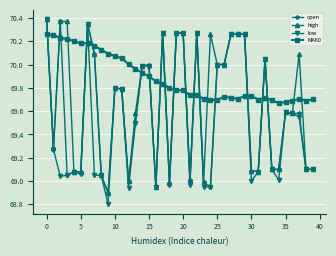

Which series has the largest range (max minus min)?

low